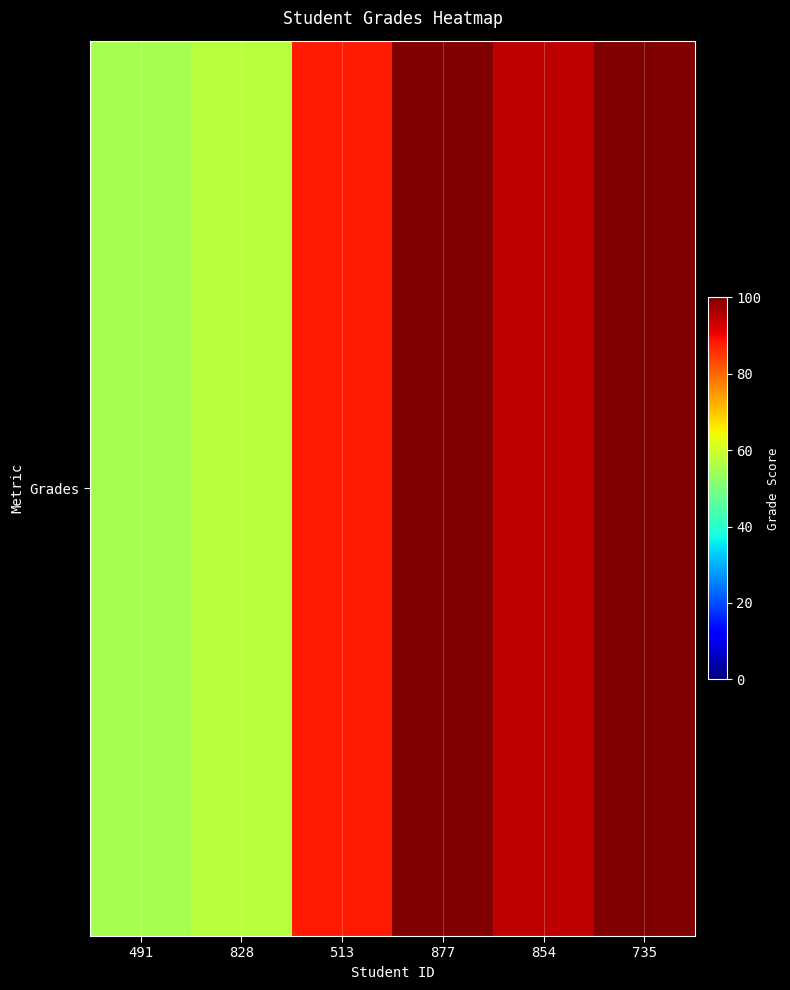

List the labels in order of value, largest first.

877, 735, 854, 513, 828, 491